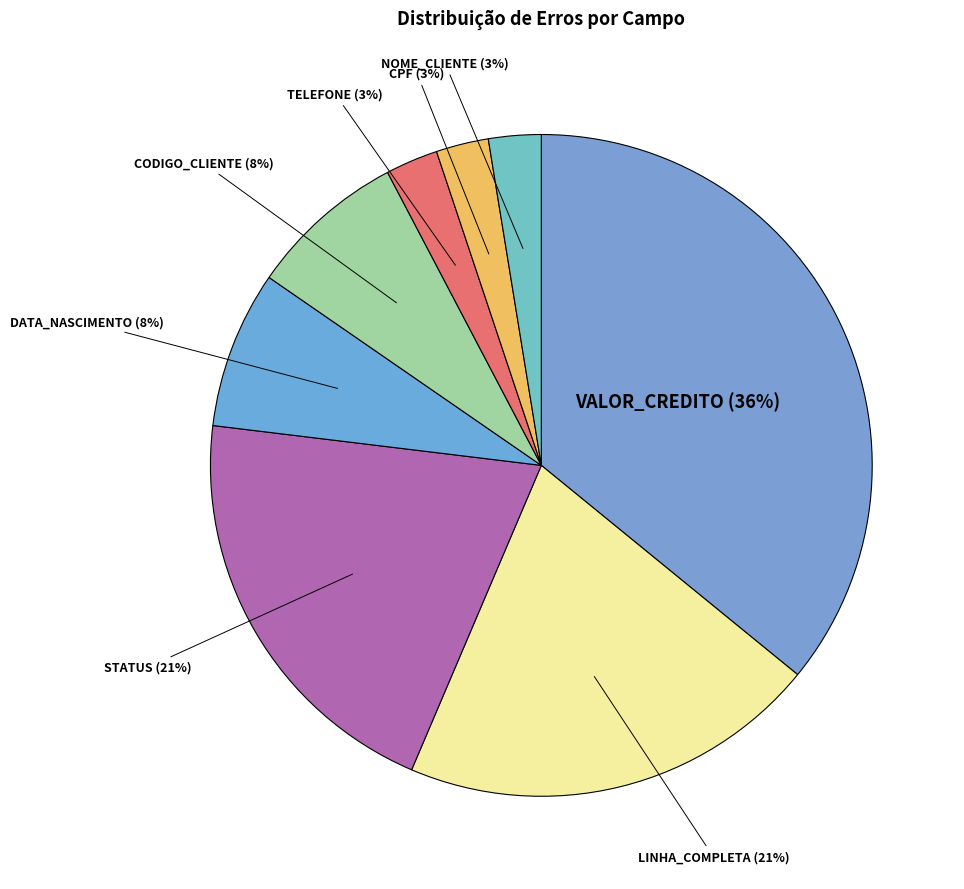

Count the number of slices in the pie.

8